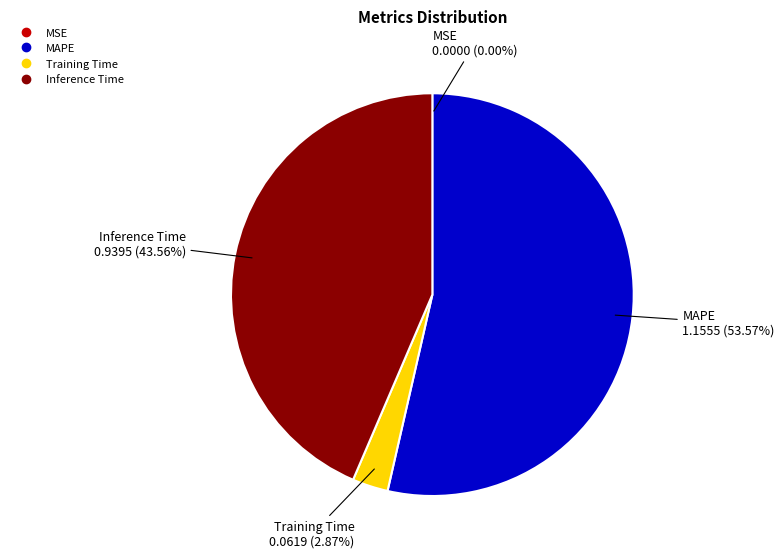

Is there a majority slice in this chart?

Yes